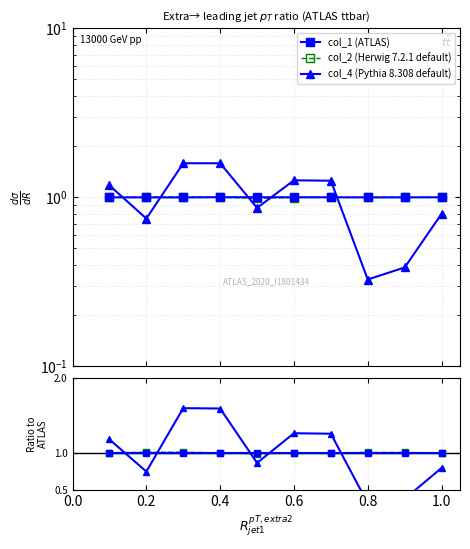

What is the approximate value of col_2 (Herwig 7.2.1 default) at 0.2?

1.0